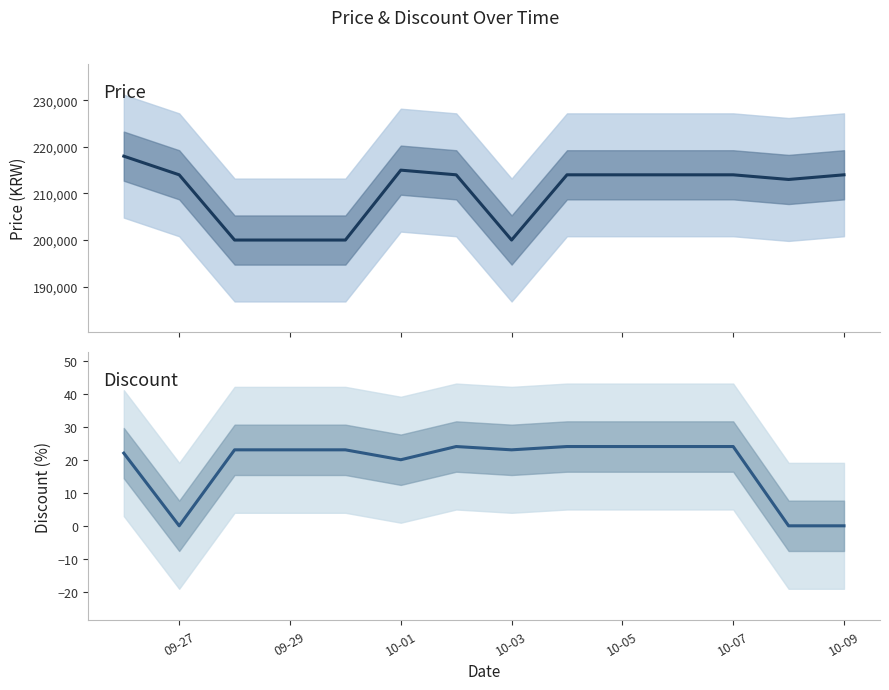

How many lines are shown in the chart?

2